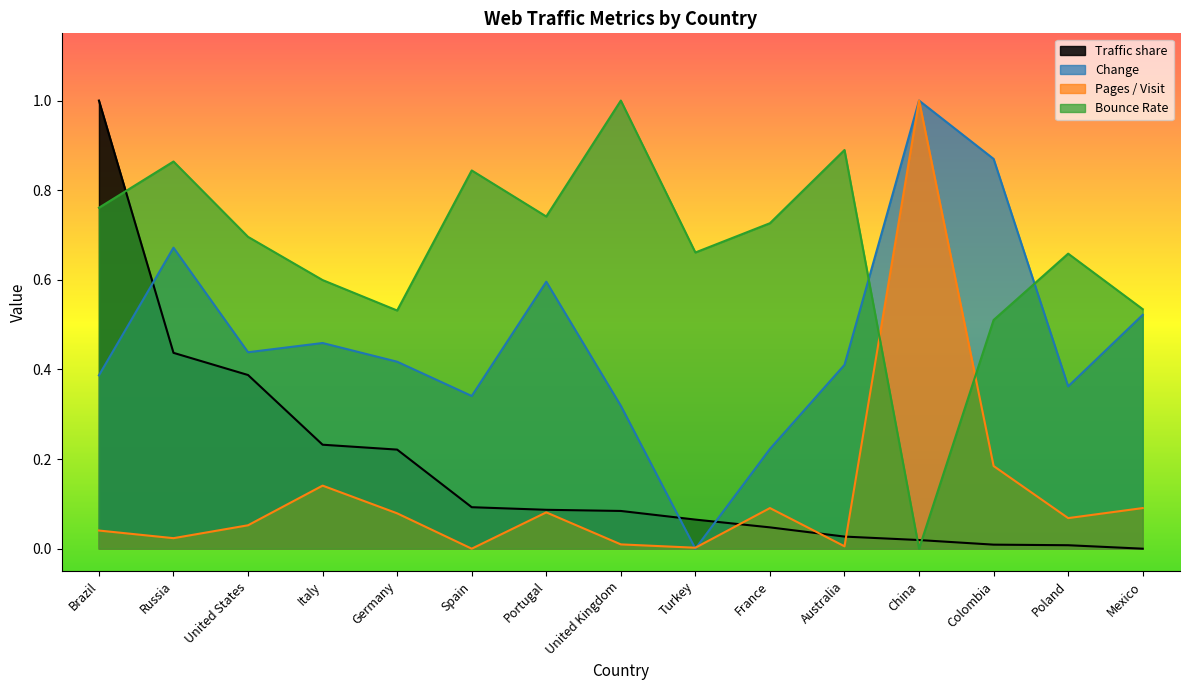

Rank the categories by Bounce Rate value from highest to lowest.

United Kingdom, Australia, Russia, Spain, Brazil, Portugal, France, United States, Turkey, Poland, Italy, Mexico, Germany, Colombia, China